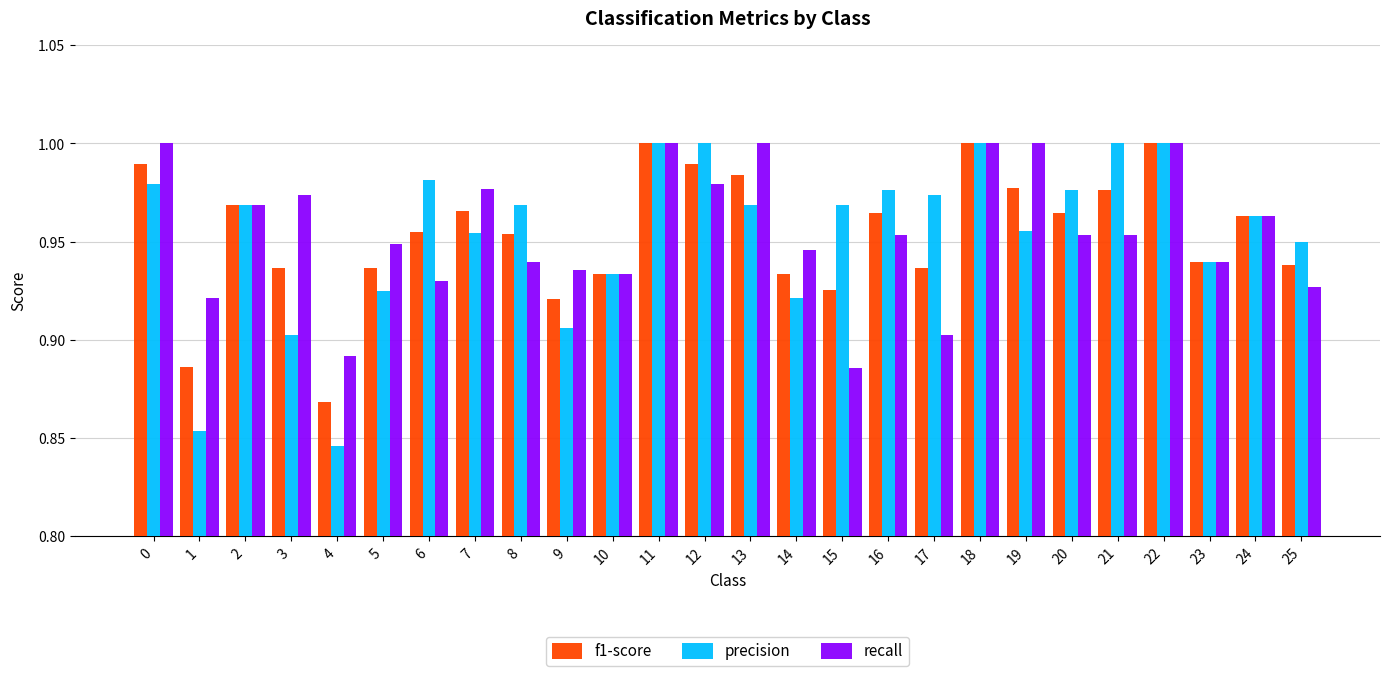

The f1-score series shows 1.0 at 21. True or false?

True